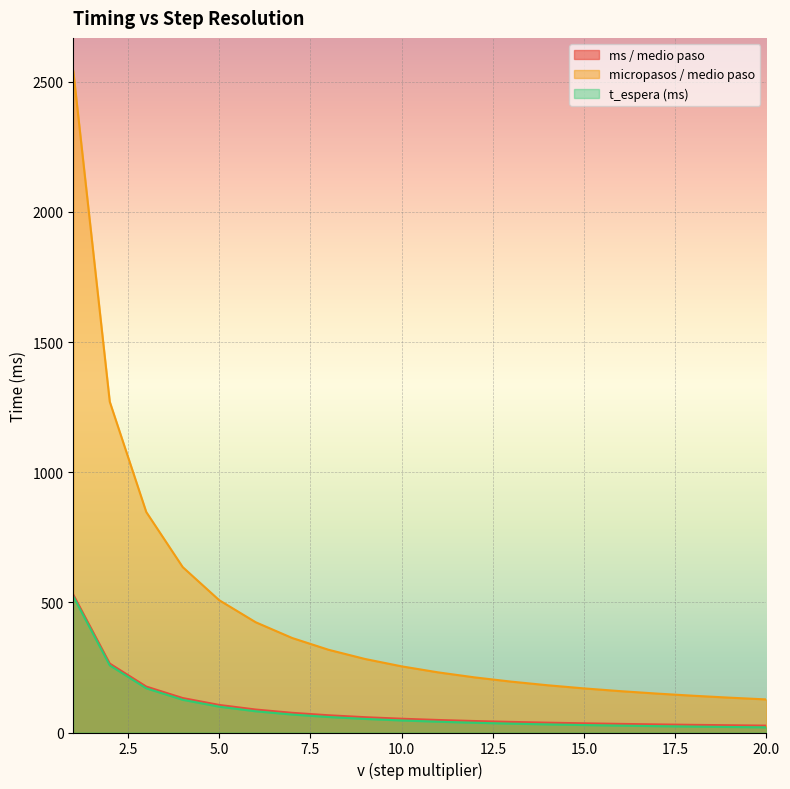

How many lines are shown in the chart?

3